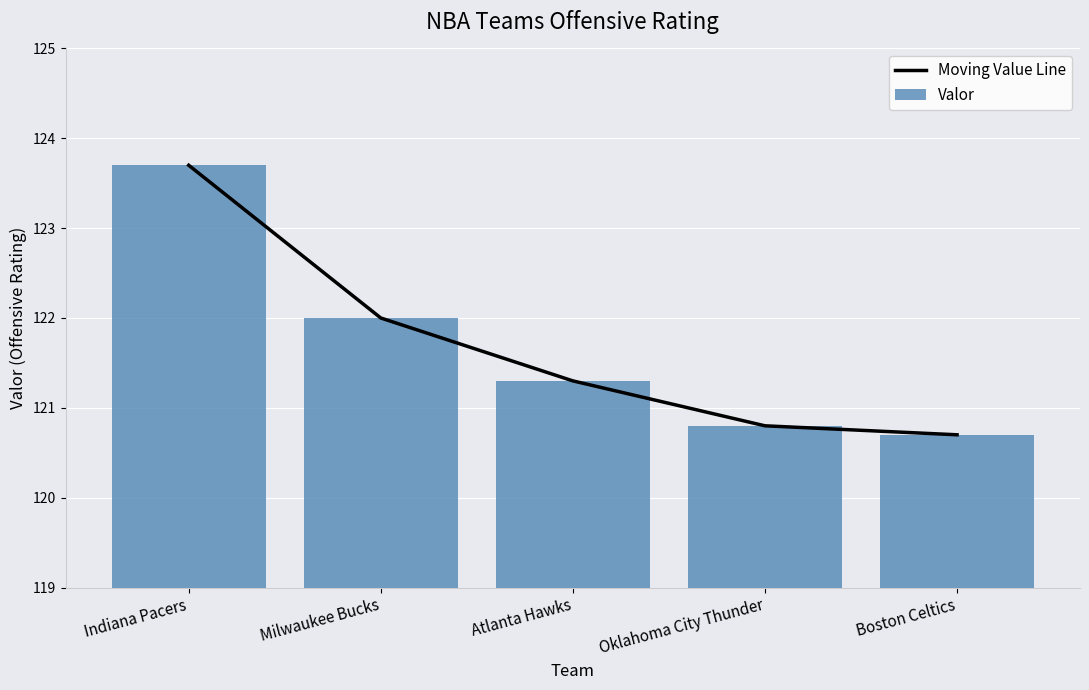

At which label does Valor reach its peak?

Indiana Pacers